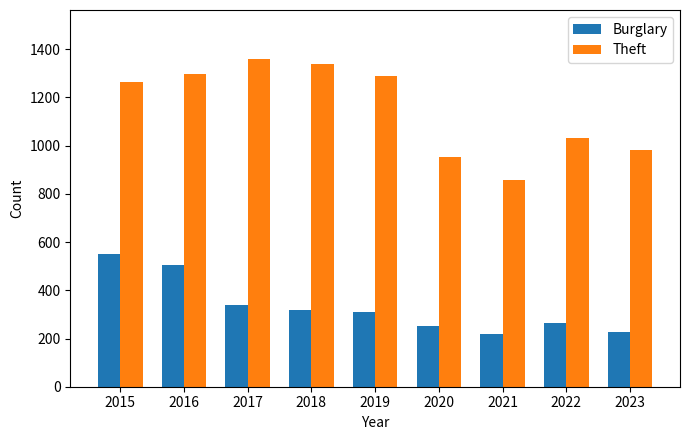

Rank the series by their average value, from lowest to highest.

Burglary, Theft